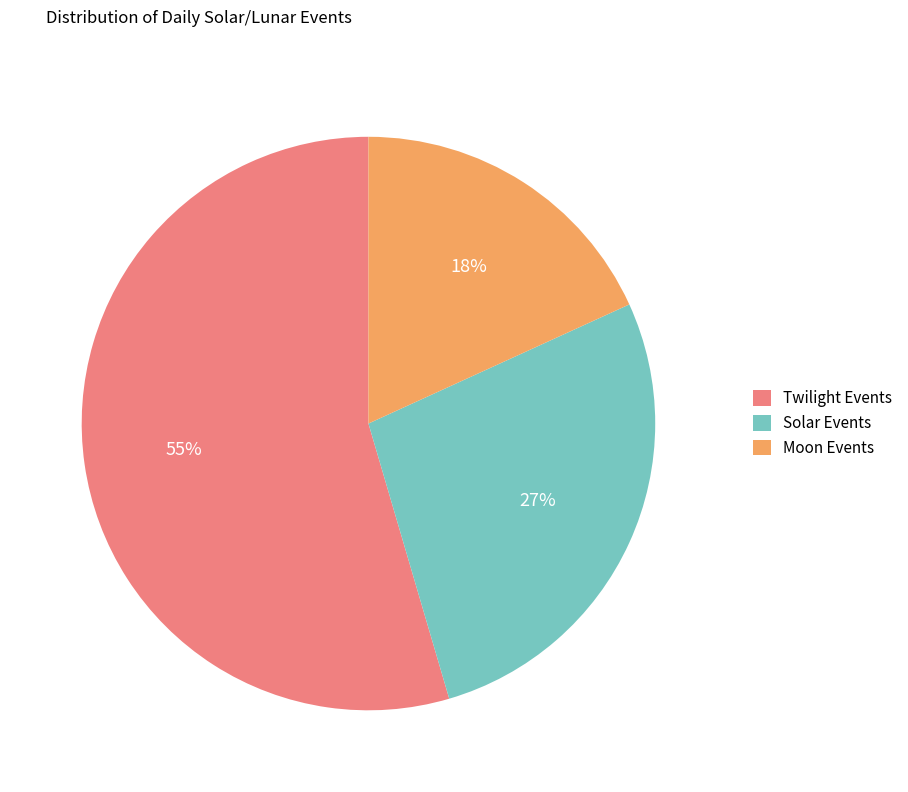

How many slices are in this pie chart?

3